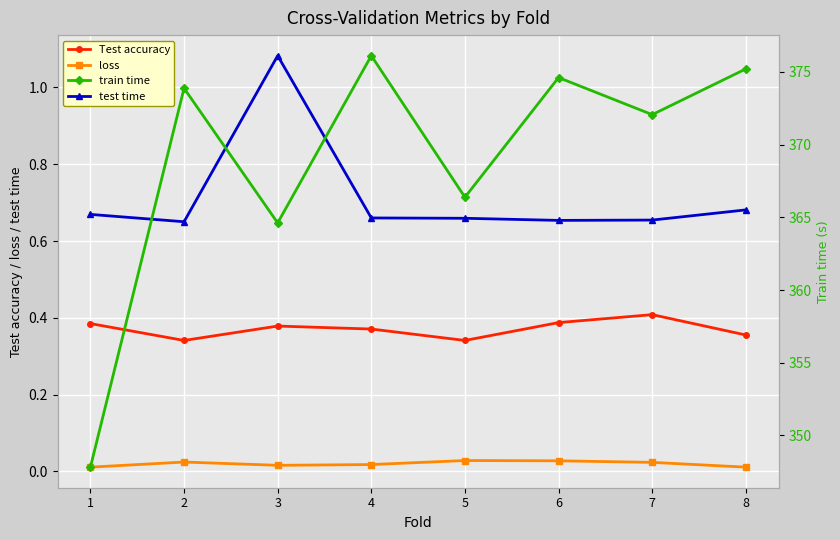

True or false: loss has more than 1 points higher than both neighbors.

True